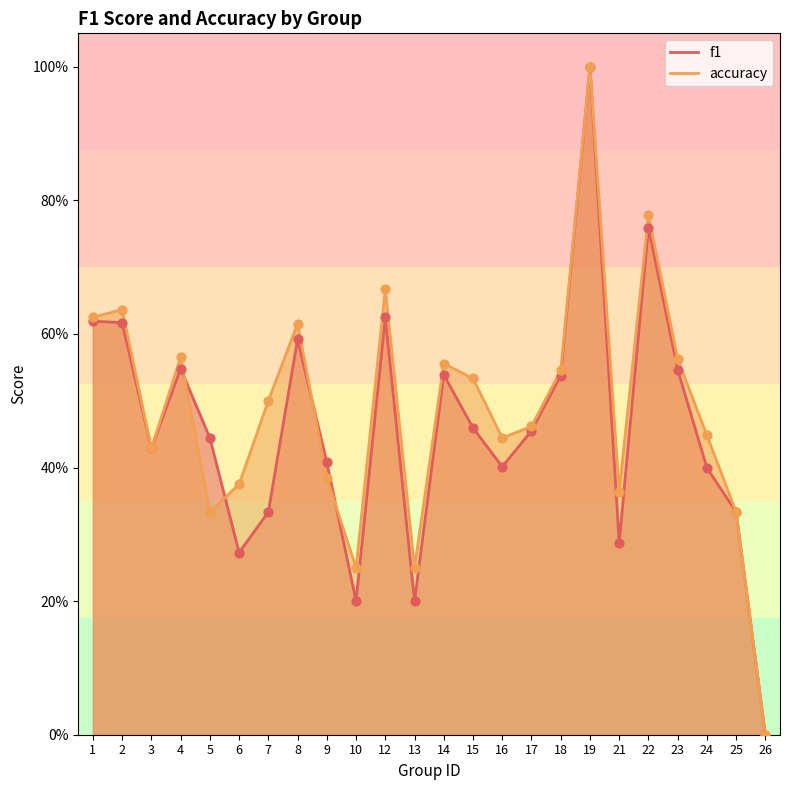

Which series has the largest total across all categories?

accuracy